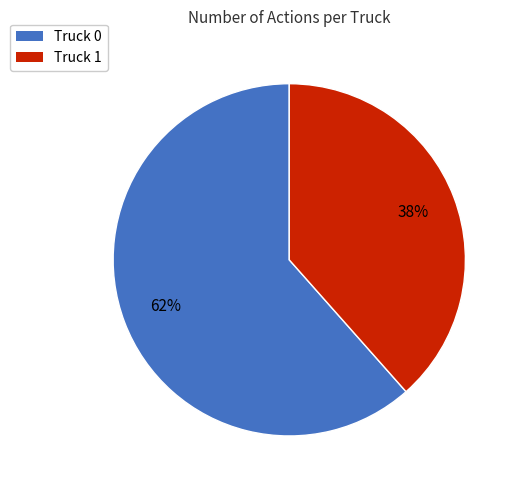

To the nearest percent, what is the average slice percentage?

50%